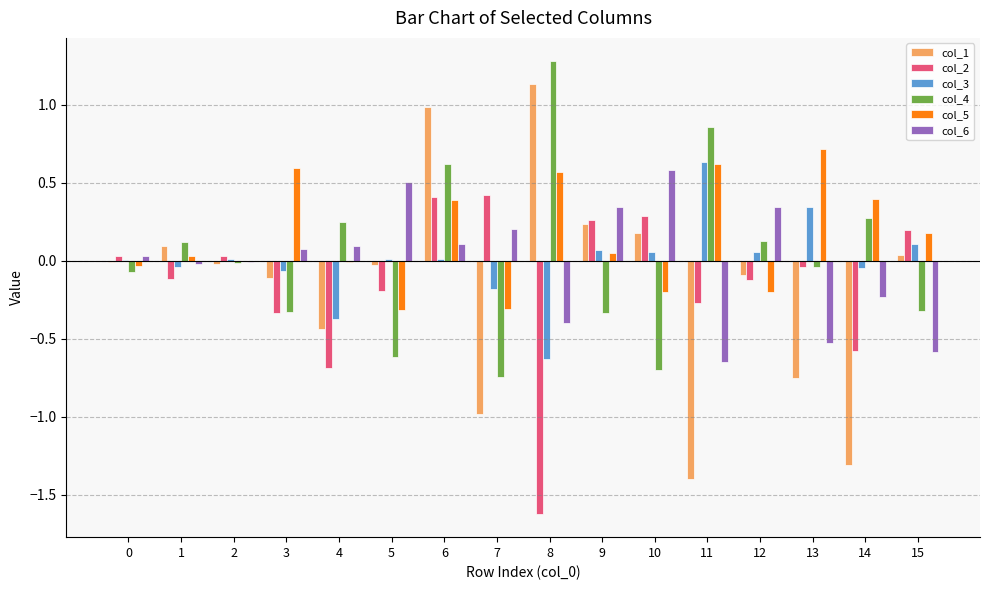

What is the total value across all series at 7?

-1.6